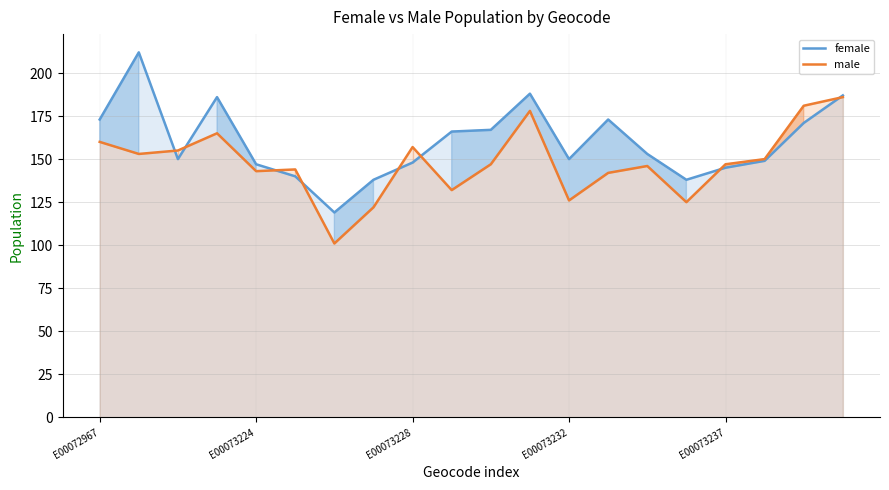

In female, how many points are higher than both neighbors (excluding endpoints)?

4